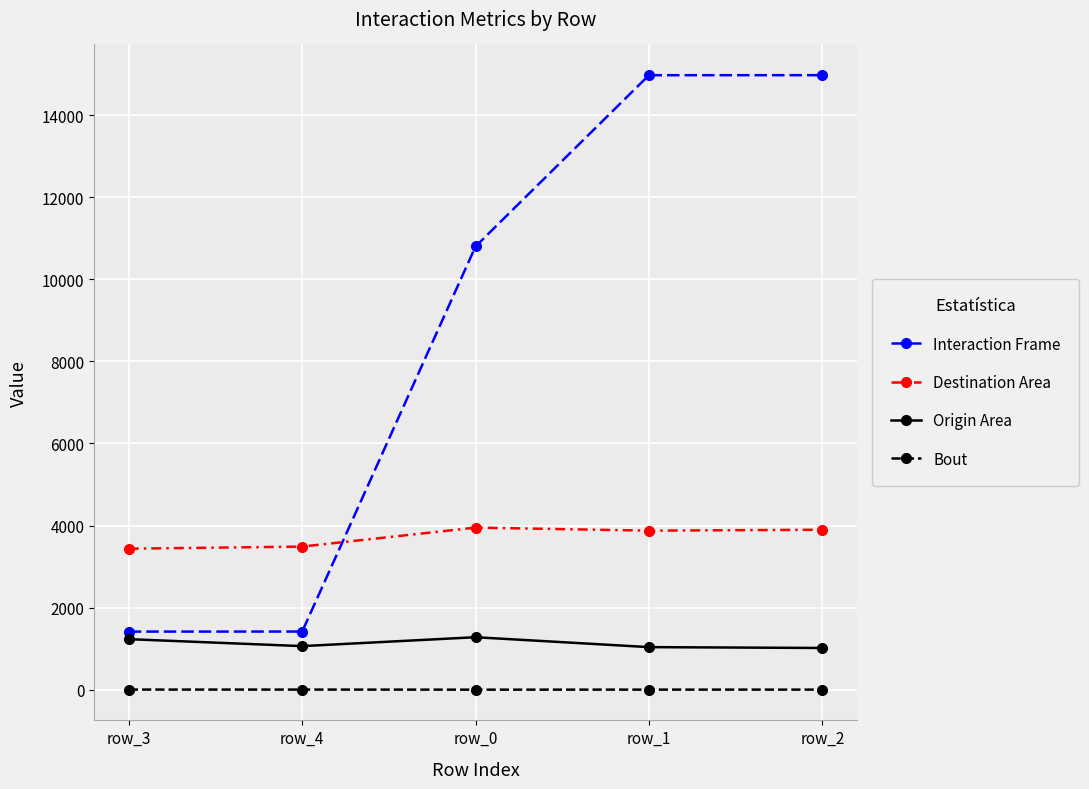

What is the greatest value displayed?

14974.0